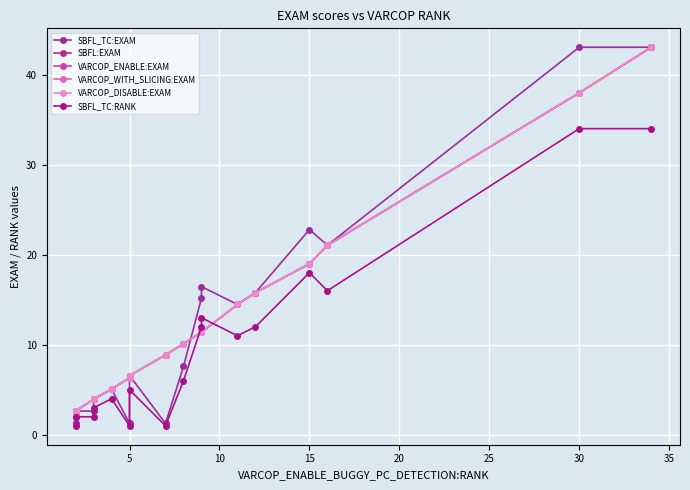

How many lines are shown in the chart?

6